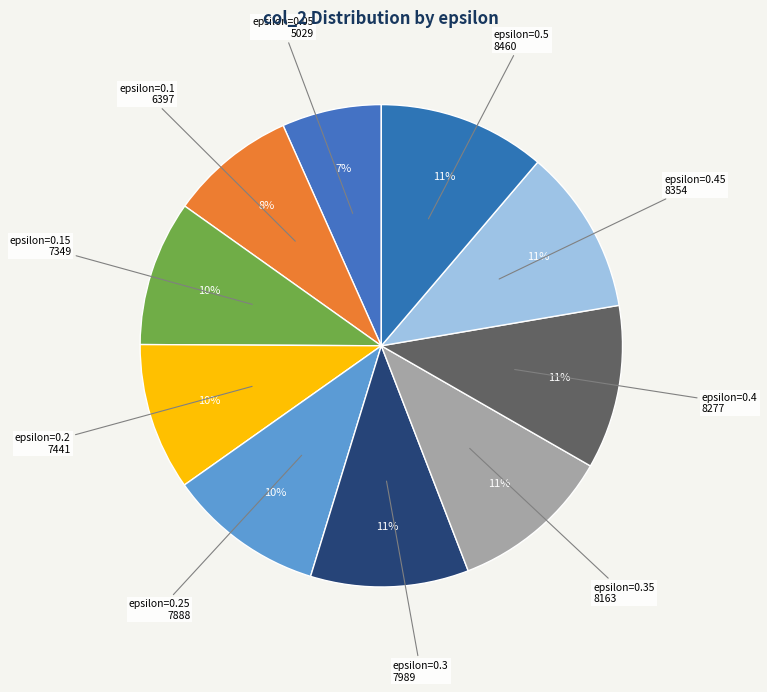

How many slices are in this pie chart?

10